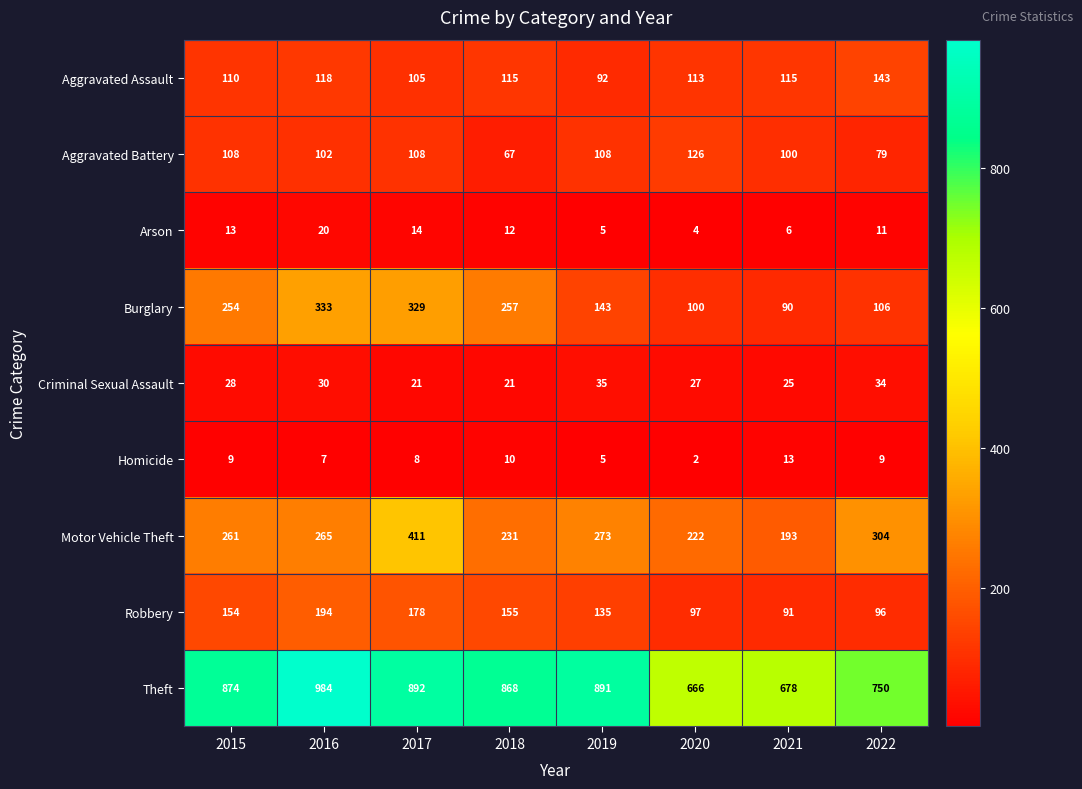

What is the smallest value displayed?

2